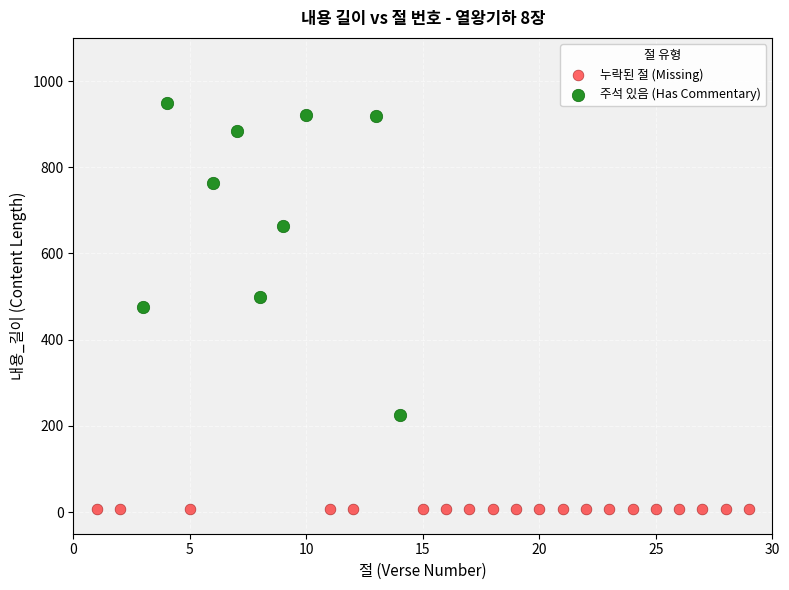

Which series reaches the minimum Y coordinate?

누락된 절 (Missing)